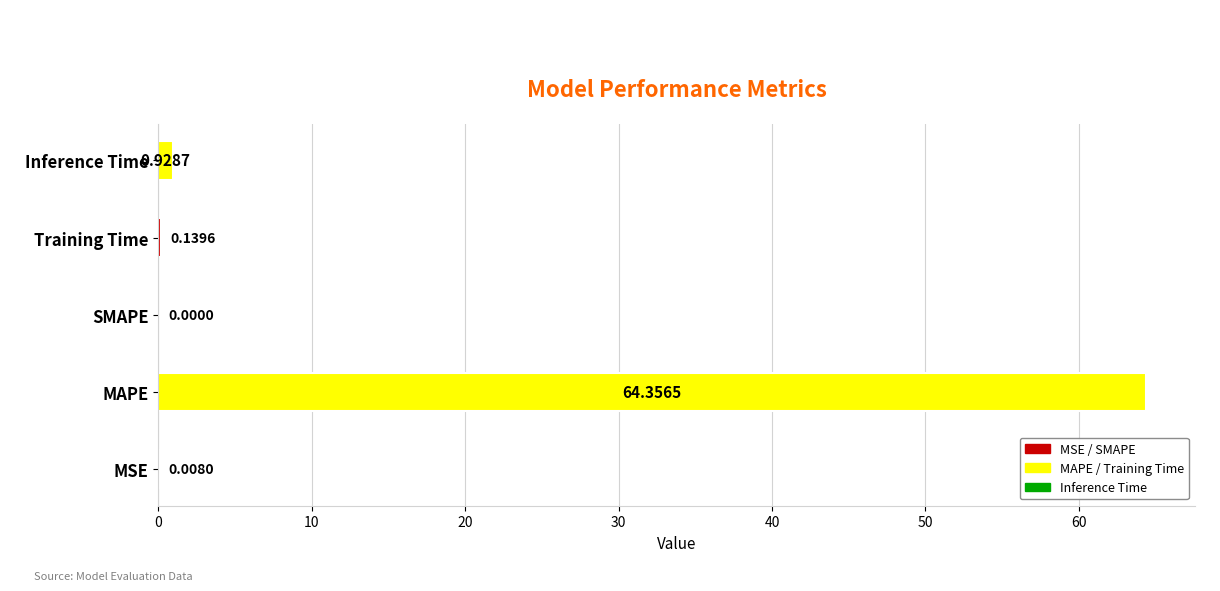

Does the chart contain stacked bars?

No